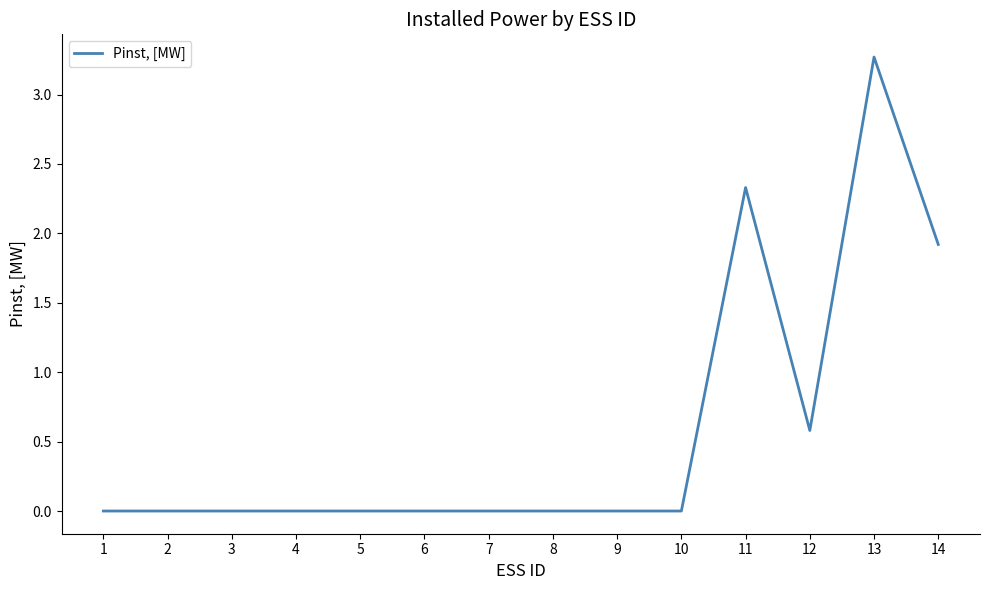

What is the difference between the maximum and minimum values?

3.3